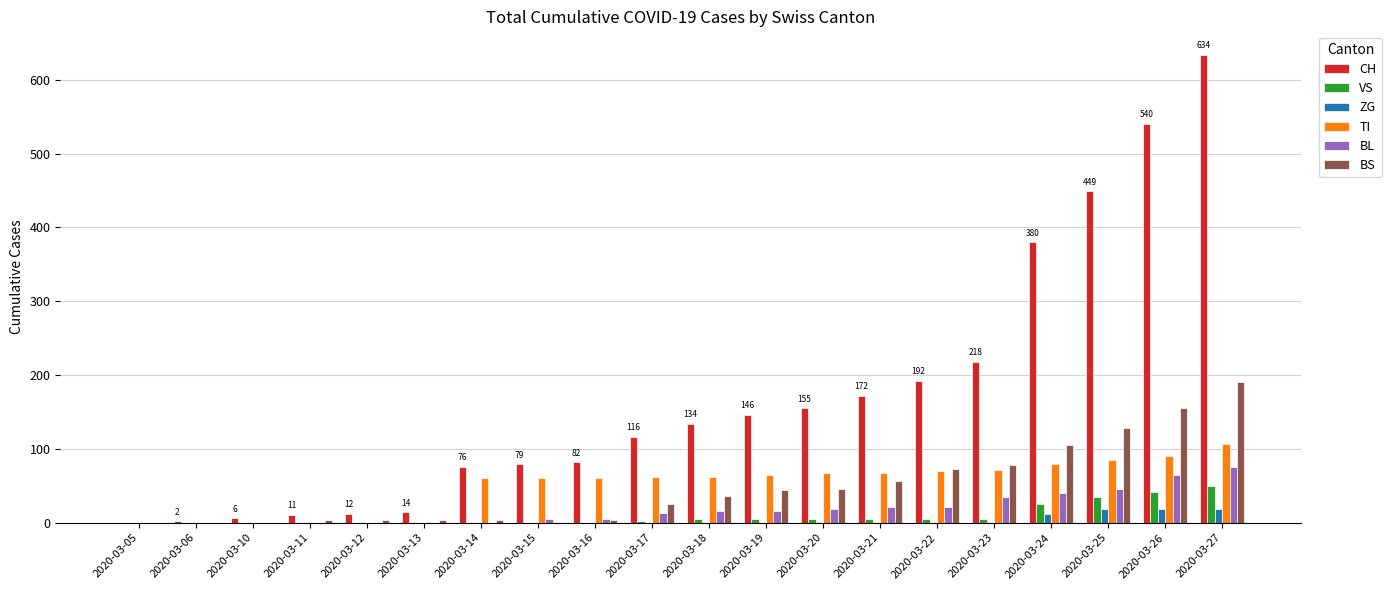

Which series changed the most between 2020-03-23 and 2020-03-25?

CH